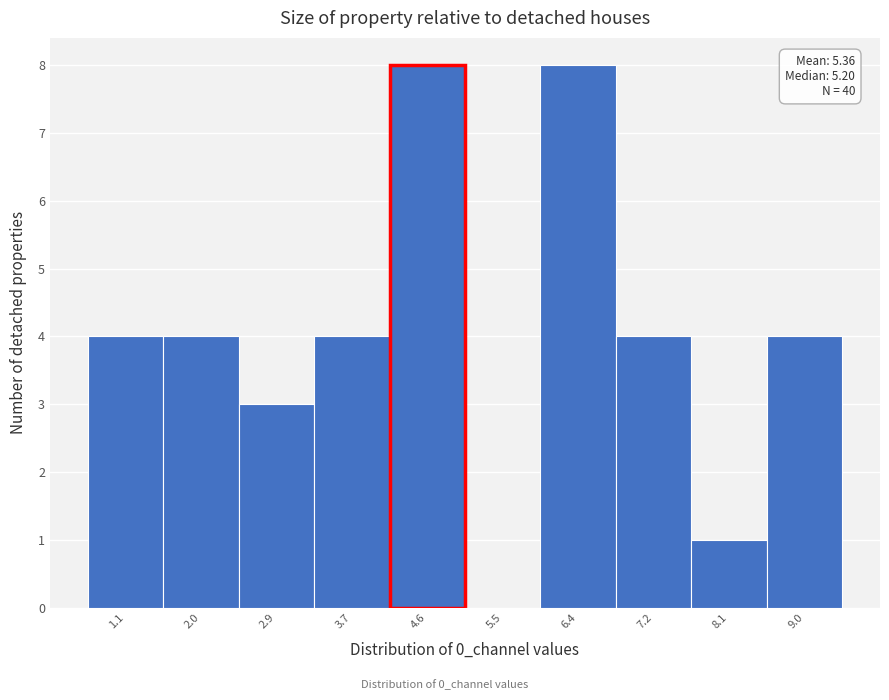

Reading left to right, extract all data points from this chart.

1.1=4	2.0=4	2.9=3	3.7=4	4.6=8	5.5=0	6.4=8	7.2=4	8.1=1	9.0=4